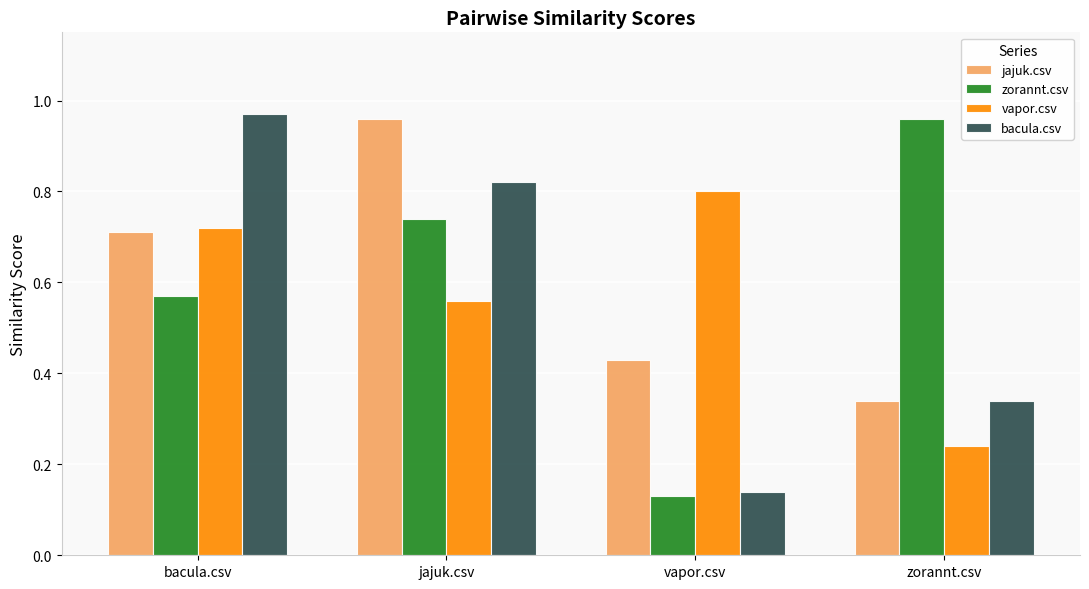

True or false: jajuk.csv has a value of 0.1 at zorannt.csv.

False